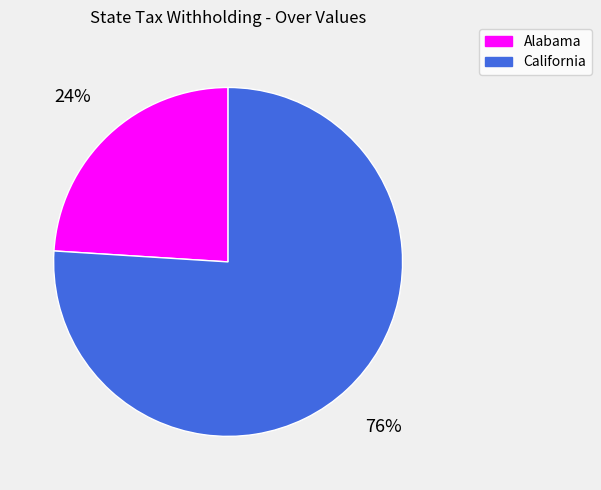

To the nearest percent, what portion does Alabama represent?

24%